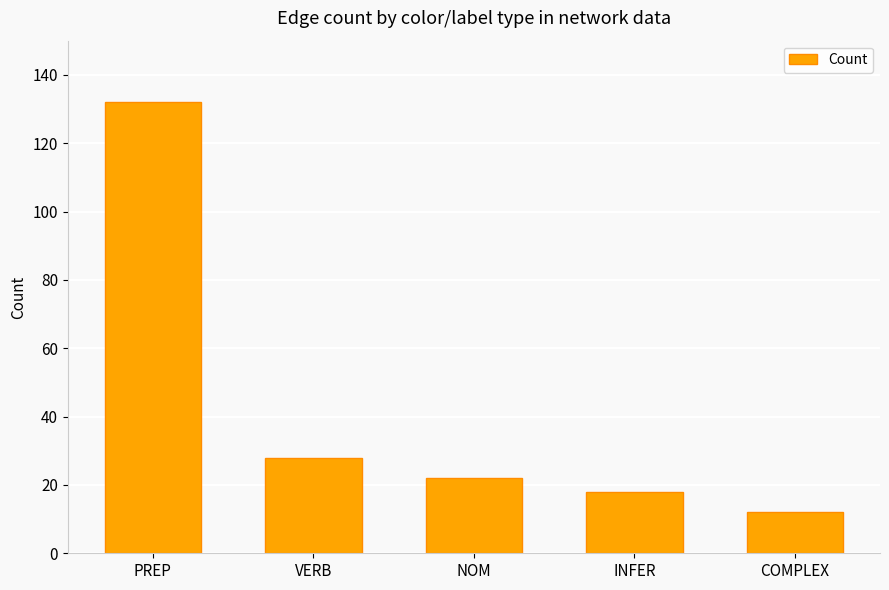

What position from the left is INFER?

4